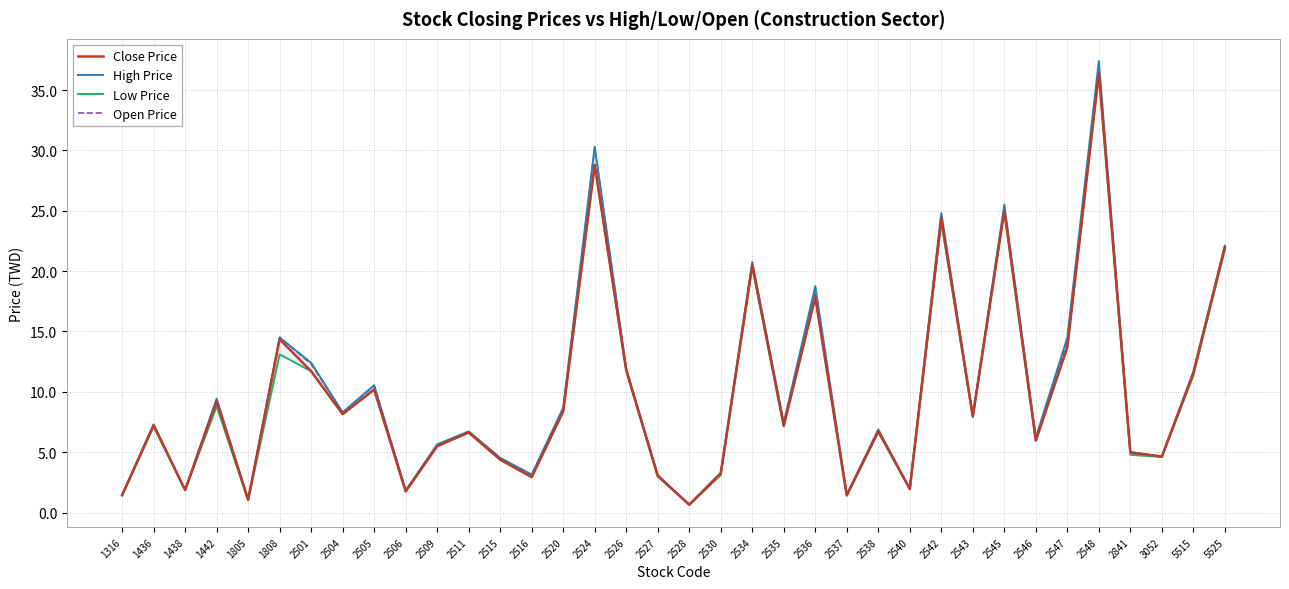

Which series has the largest range (max minus min)?

High Price